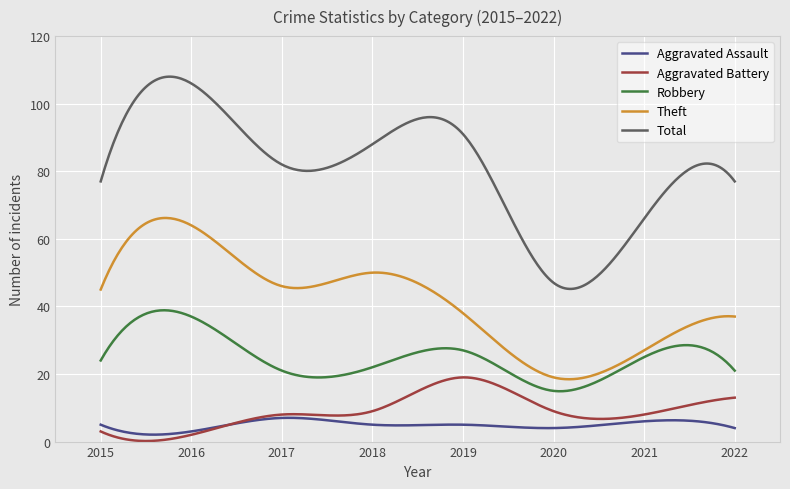

List the series in order of their peak value, lowest first.

Aggravated Assault, Aggravated Battery, Robbery, Theft, Total